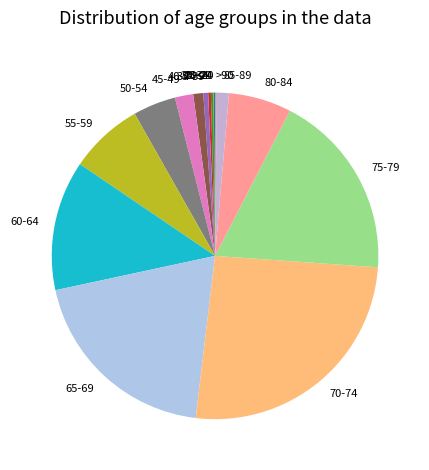

Which has a higher value, 80-84 or 75-79?

75-79